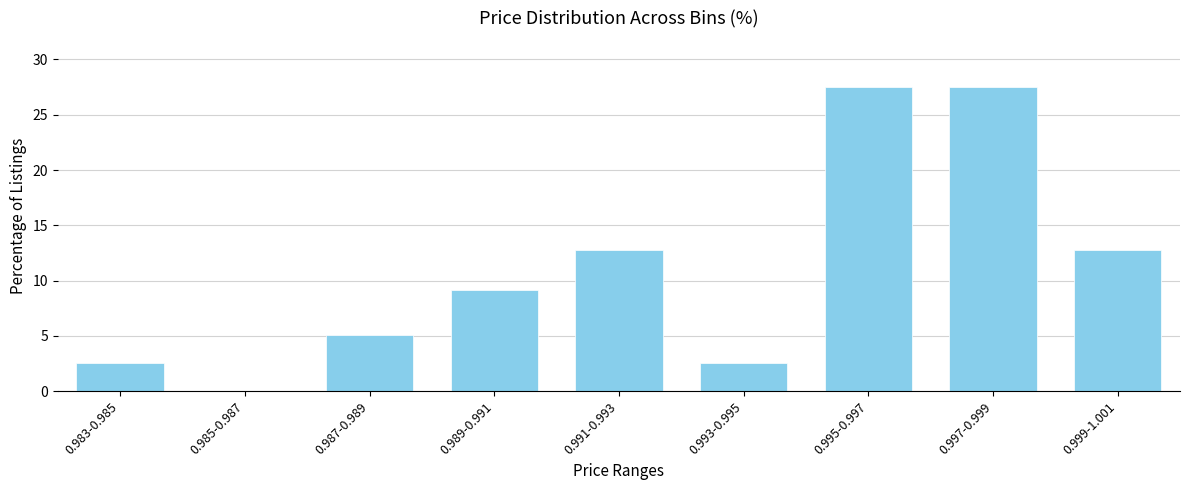

Reading left to right, what are all the values shown in this chart?

0.983-0.985=2.6	0.985-0.987=0.0	0.987-0.989=5.1	0.989-0.991=9.2	0.991-0.993=12.8	0.993-0.995=2.6	0.995-0.997=27.6	0.997-0.999=27.6	0.999-1.001=12.8